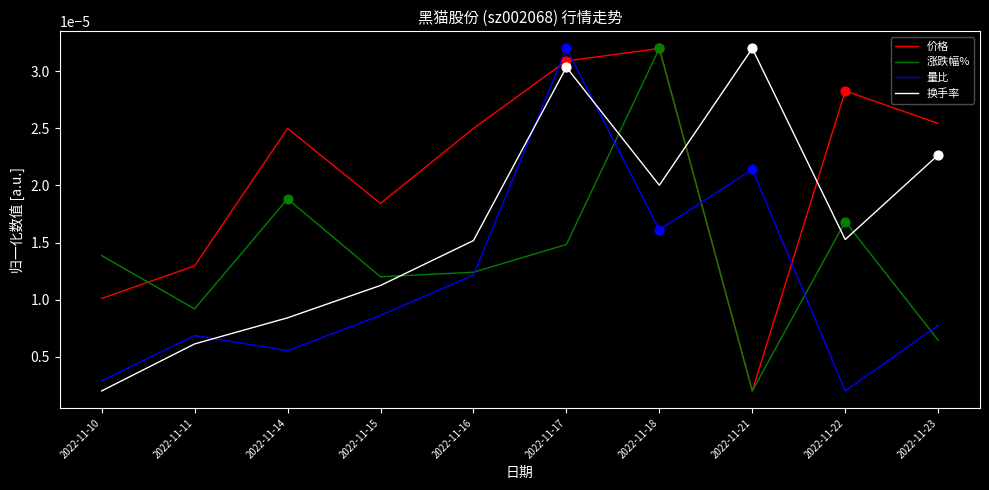

Between 2022-11-10 and 2022-11-21, which series saw the biggest shift?

换手率